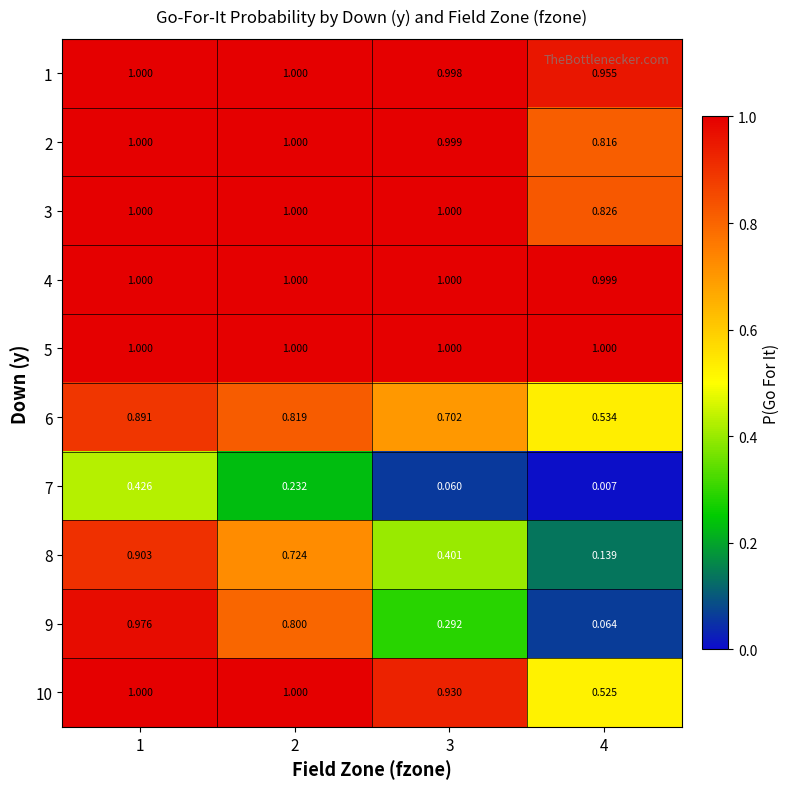

Between 2 and 3, which series saw the biggest shift?

9